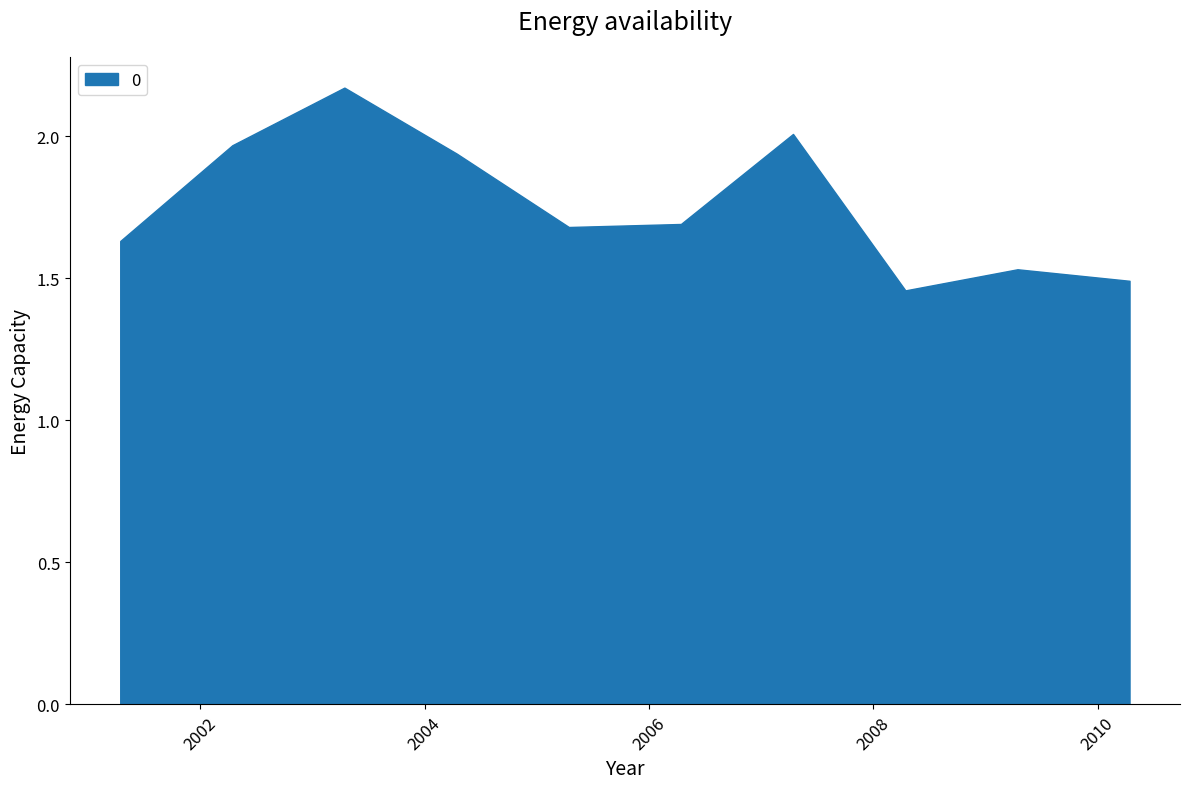

What is the difference between the maximum and minimum values?

0.7